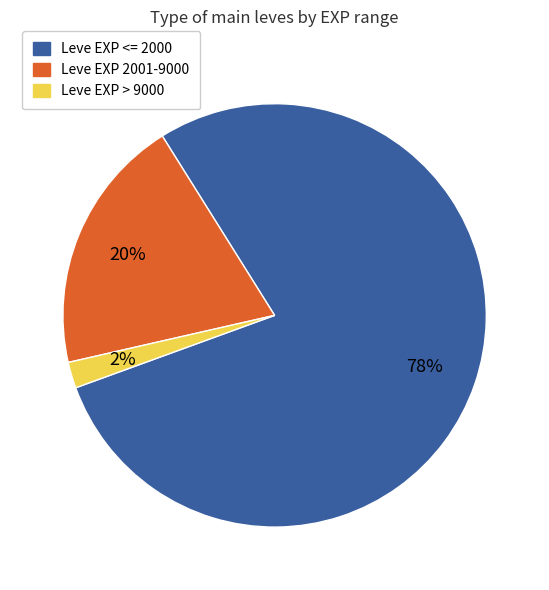

Is there any slice that represents more than half of the pie?

Yes